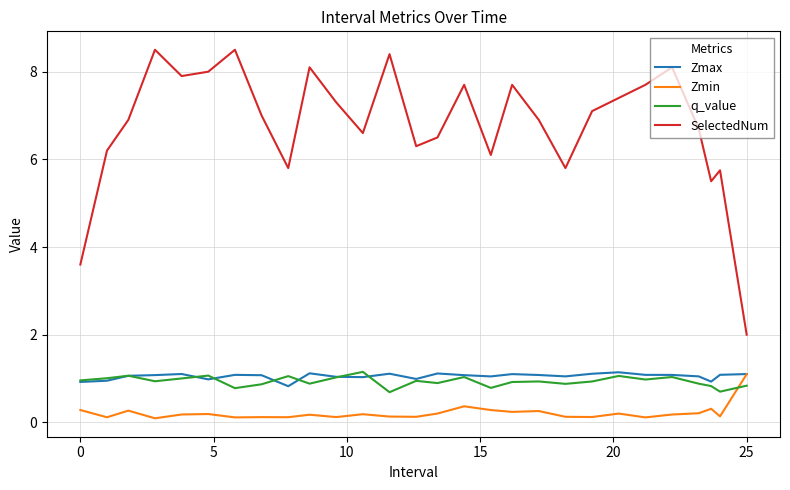

Which series has the largest total across all categories?

SelectedNum